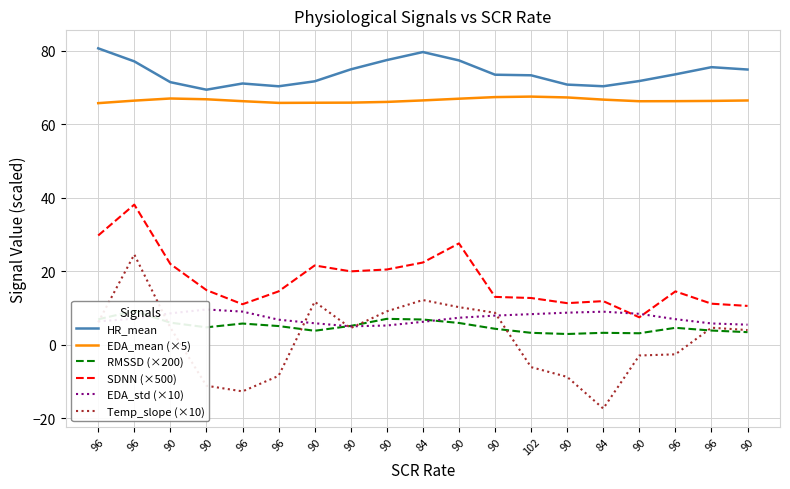

Which series changed the most between 96 and 96?

Temp_slope (×10)